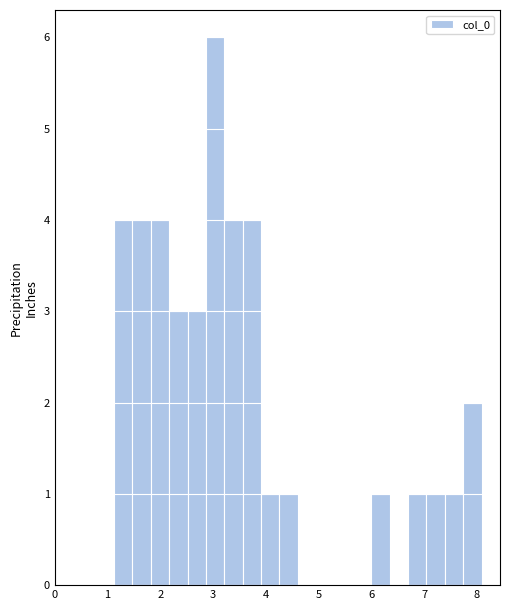

Read against the x-axis, roughly where is the centre of the tallest bar?

3.0